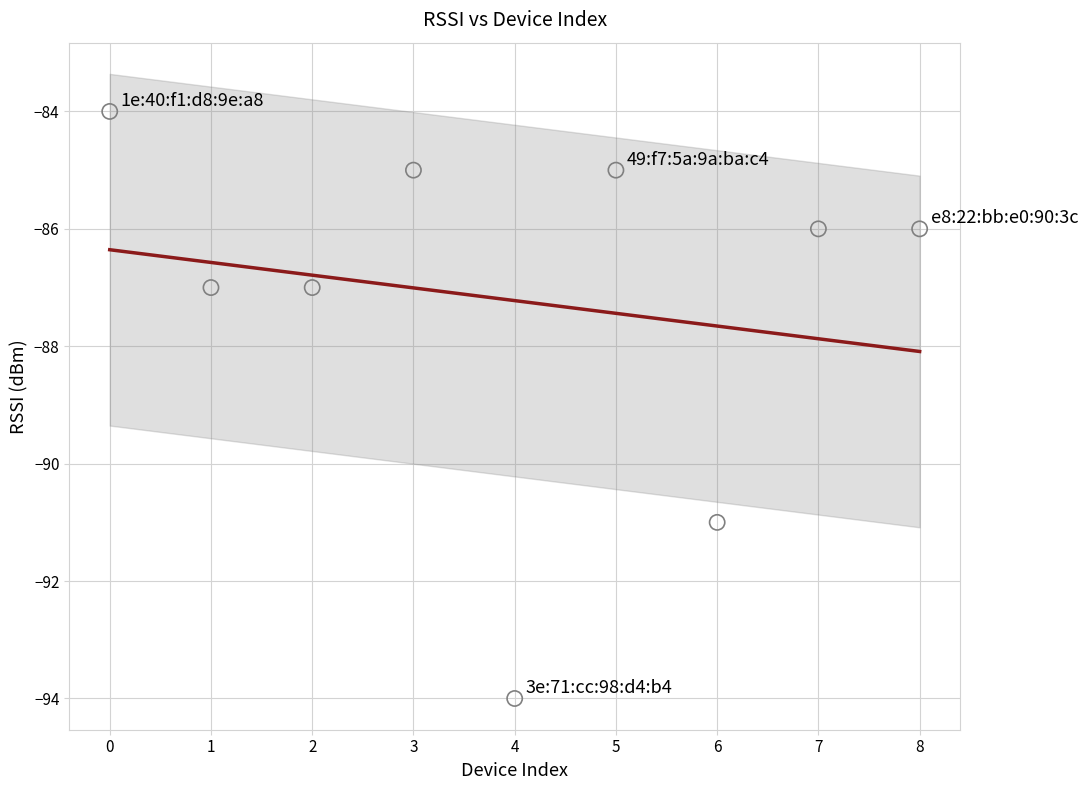

What is the range of Y values (max minus min)?

10